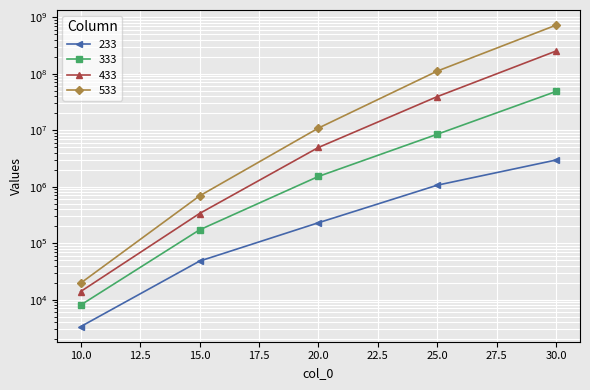

True or false: 333 has a value of 73054.8 at 15.

False